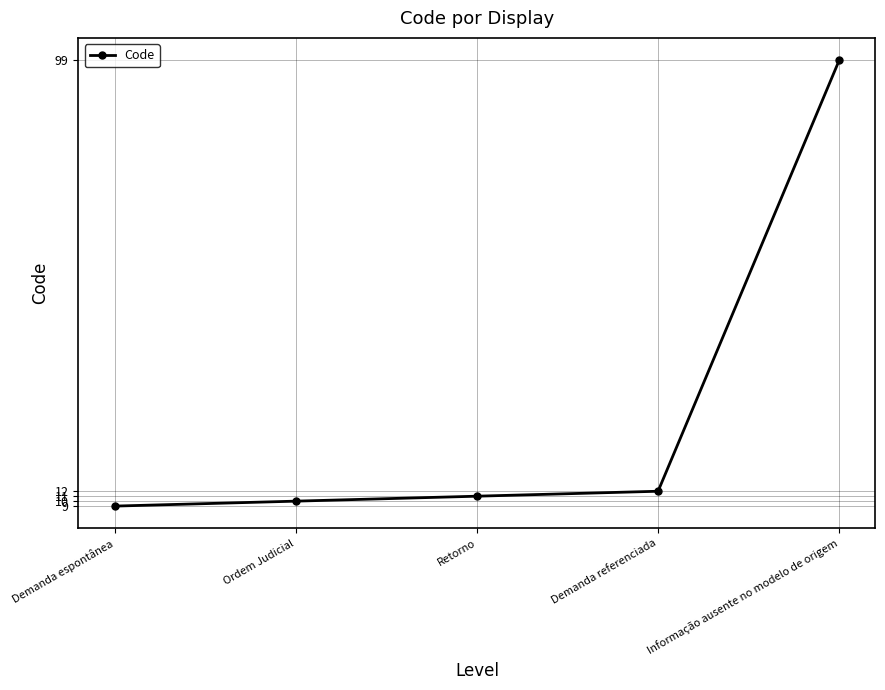

What is the sum of all values?

141